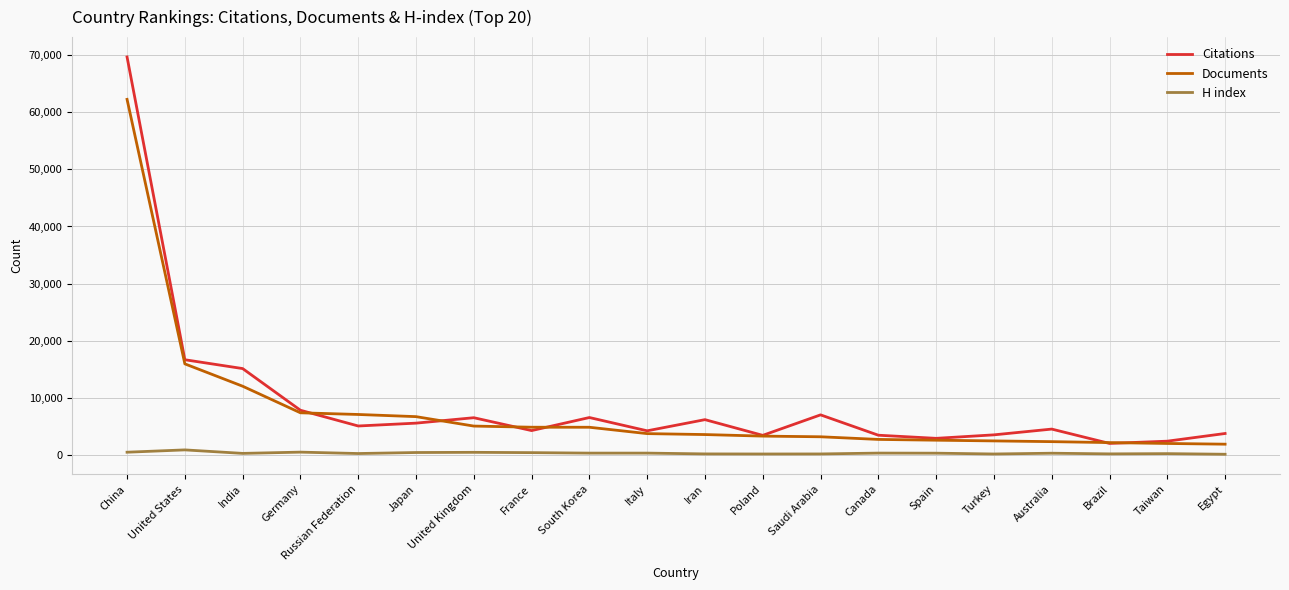

How many values in the H index series are below 323?

10